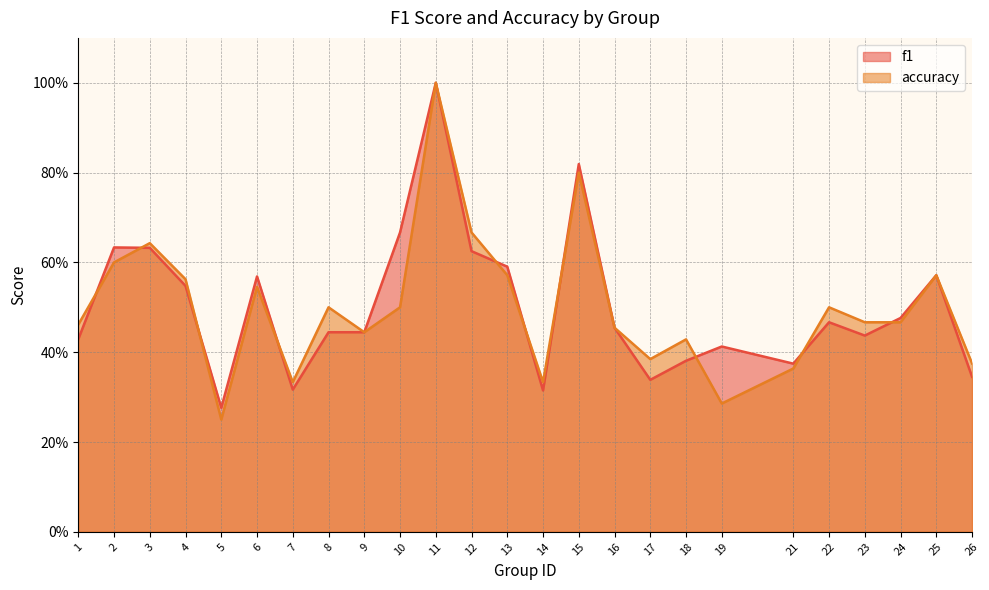

What are all the series names shown in the legend?

f1, accuracy